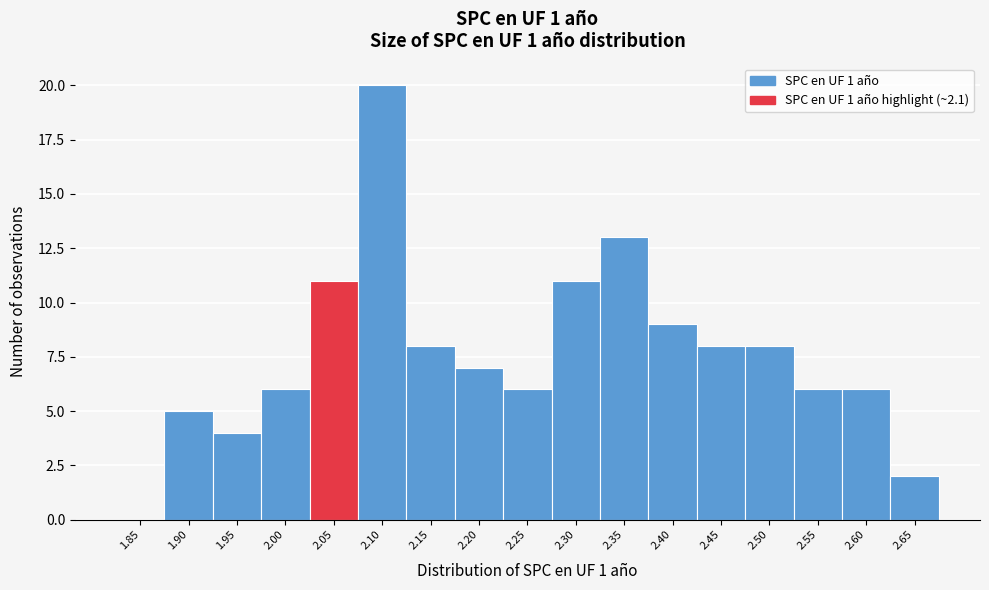

Reading right to left, what are all the values shown in this chart?

2.65=2	2.60=6	2.55=6	2.50=8	2.45=8	2.40=9	2.35=13	2.30=11	2.25=6	2.20=7	2.15=8	2.10=20	2.05=11	2.00=6	1.95=4	1.90=5	1.85=0